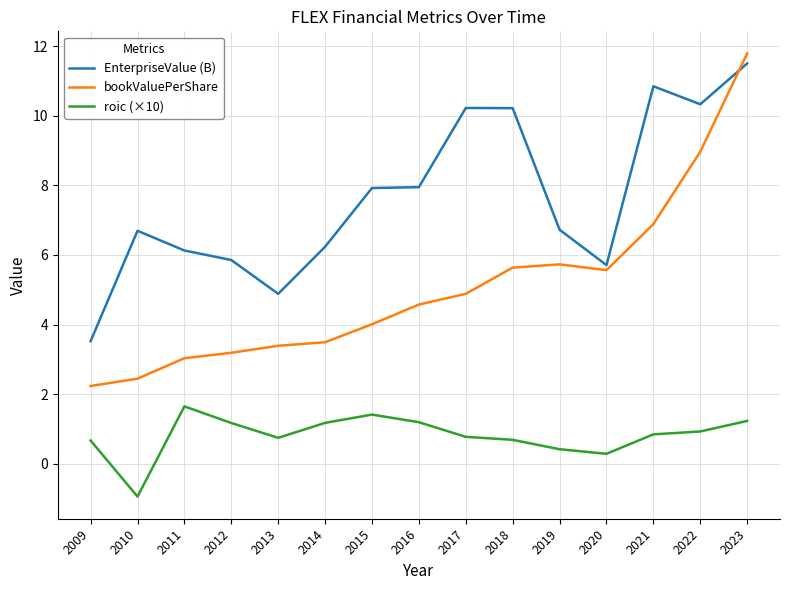

At which category does the chart reach its peak across all series?

2023